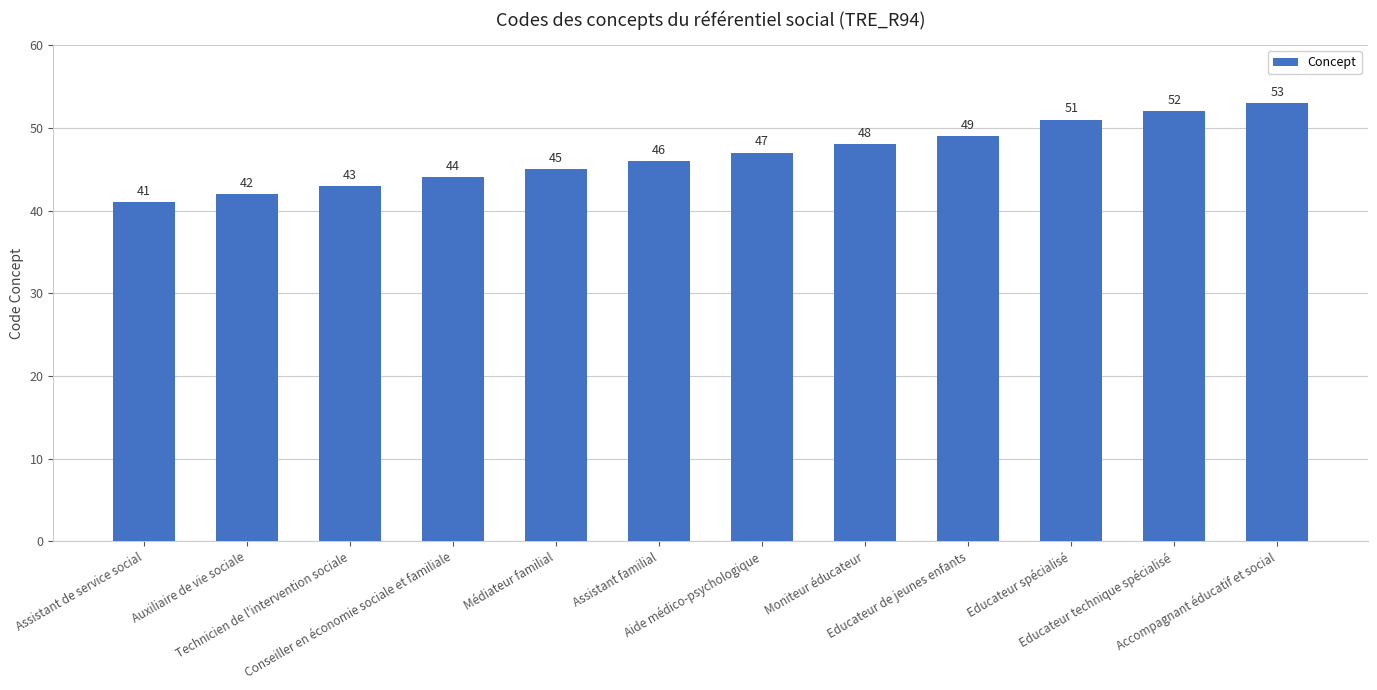

Between Aide médico-psychologique and Auxiliaire de vie sociale, which is larger?

Aide médico-psychologique